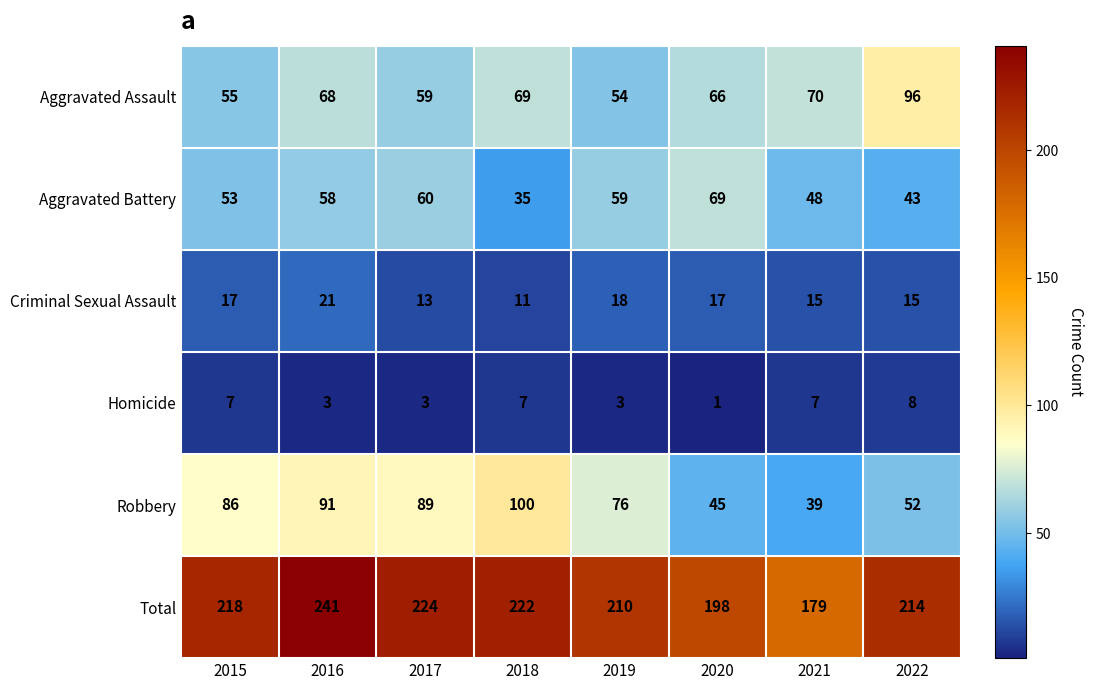

At 2016, list the series in order from smallest to largest.

Homicide, Criminal Sexual Assault, Aggravated Battery, Aggravated Assault, Robbery, Total